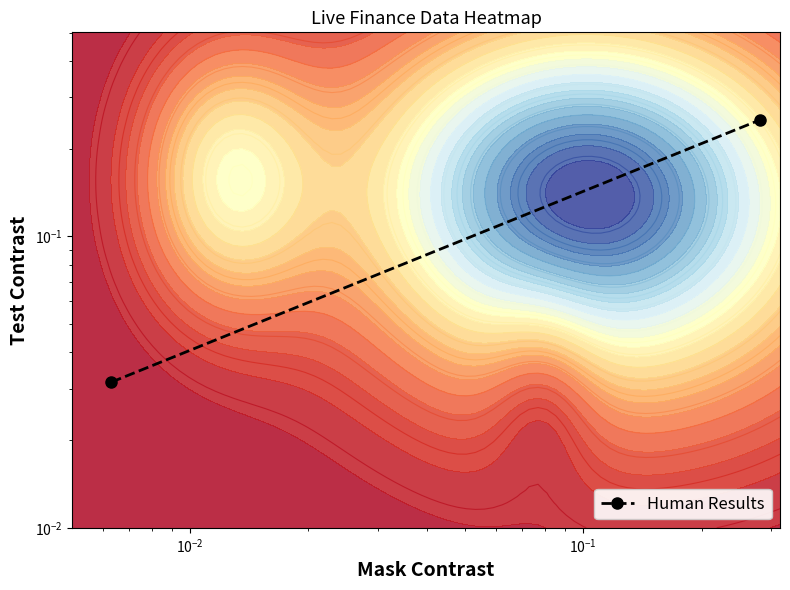

What is the greatest value displayed?

0.3